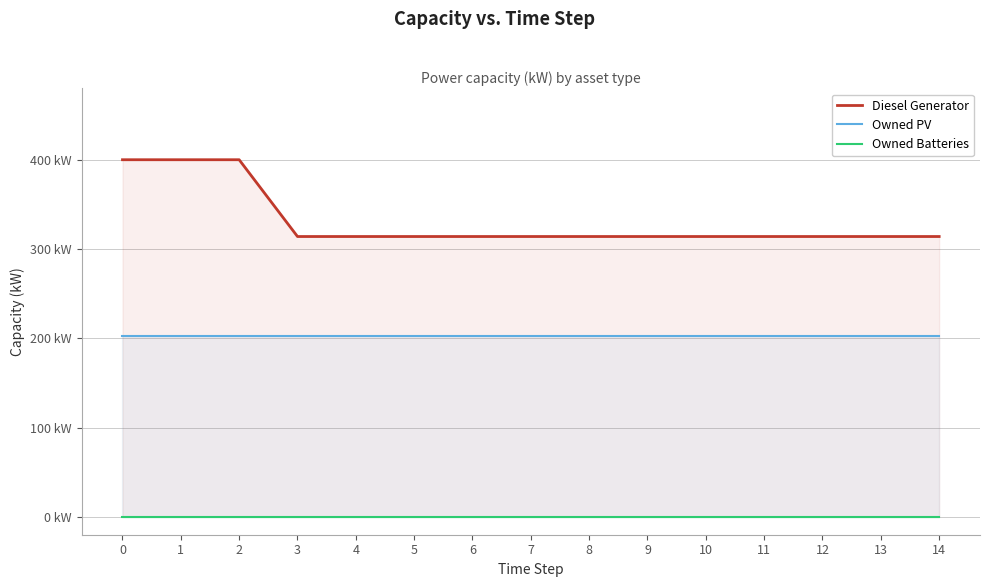

Reading right to left, list all the values displayed in this chart.

Diesel Generator: 14=314	13=314	12=314	11=314	10=314	9=314	8=314	7=314	6=314	5=314	4=314	3=314	2=400	1=400	0=400
Owned PV: 14=203	13=203	12=203	11=203	10=203	9=203	8=203	7=203	6=203	5=203	4=203	3=203	2=203	1=203	0=203
Owned Batteries: 14=0	13=0	12=0	11=0	10=0	9=0	8=0	7=0	6=0	5=0	4=0	3=0	2=0	1=0	0=0